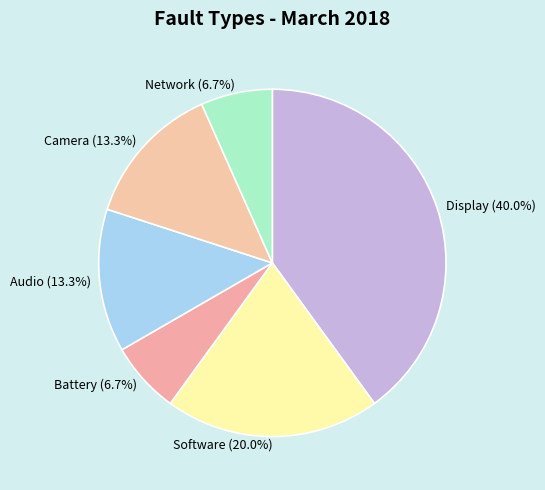

Approximately how many times larger is the value at Network compared to Audio?

0.5